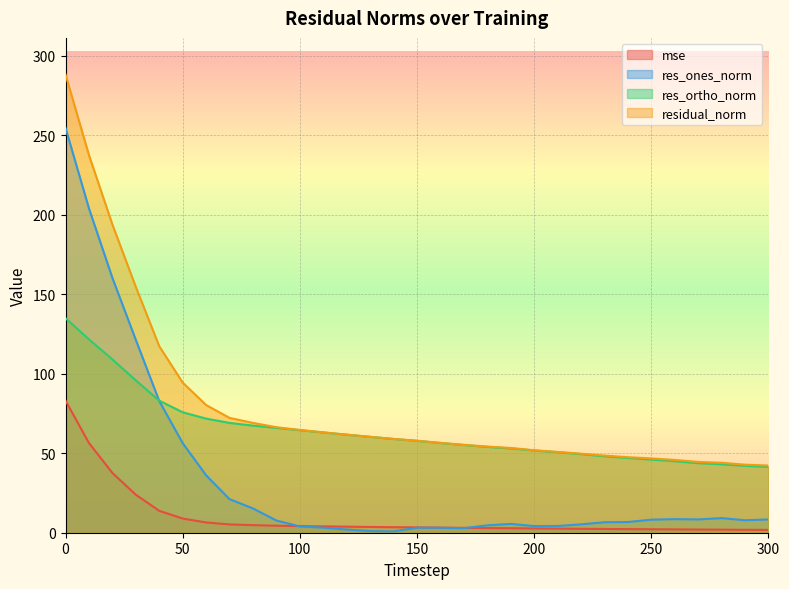

True or false: mse and residual_norm cross at least once.

False